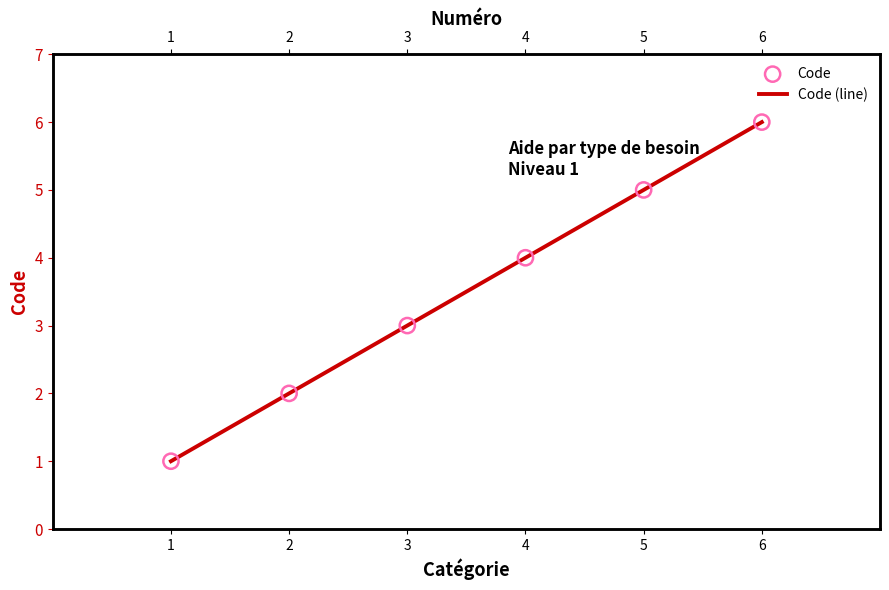

Which series reaches the maximum Y coordinate?

Code (line)